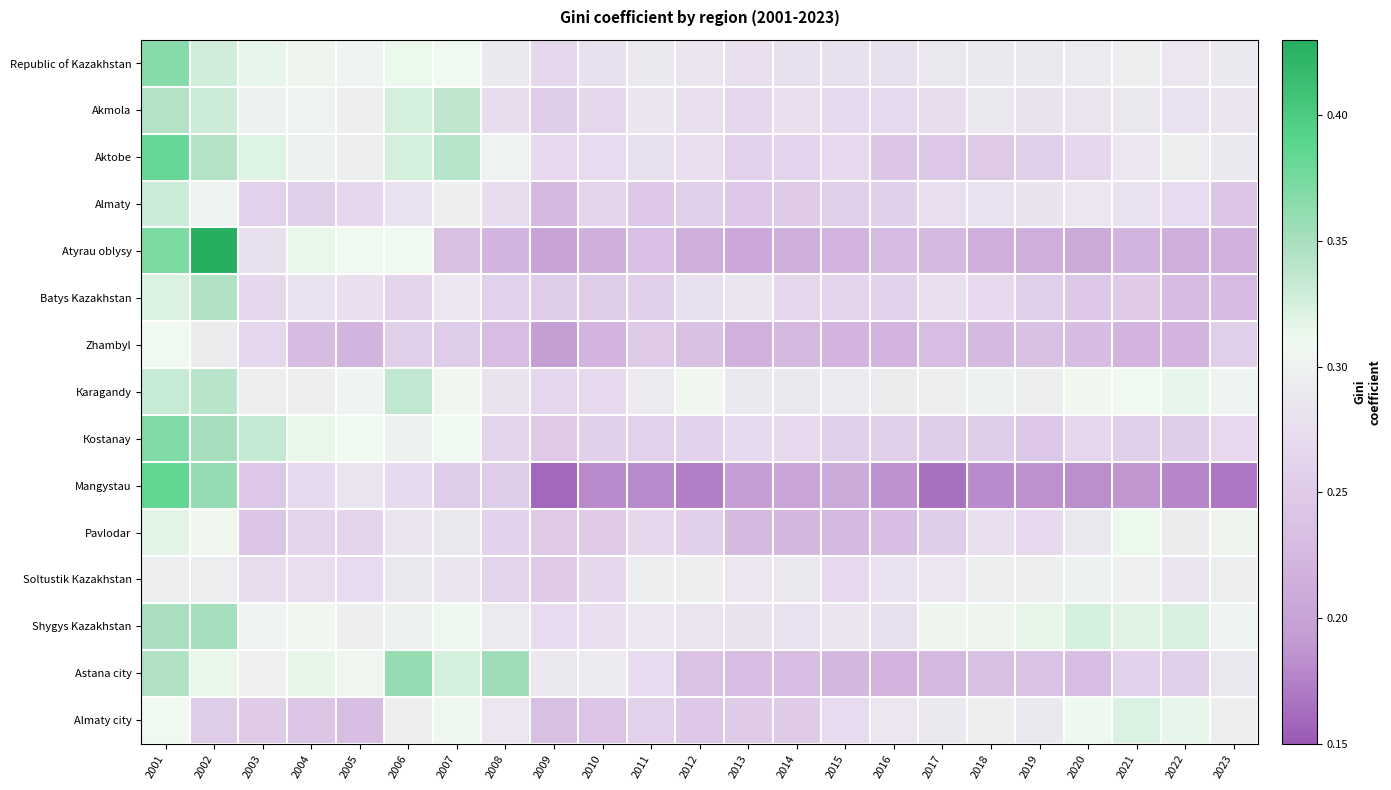

What is the spread (max minus min) of values at 2021?

0.1